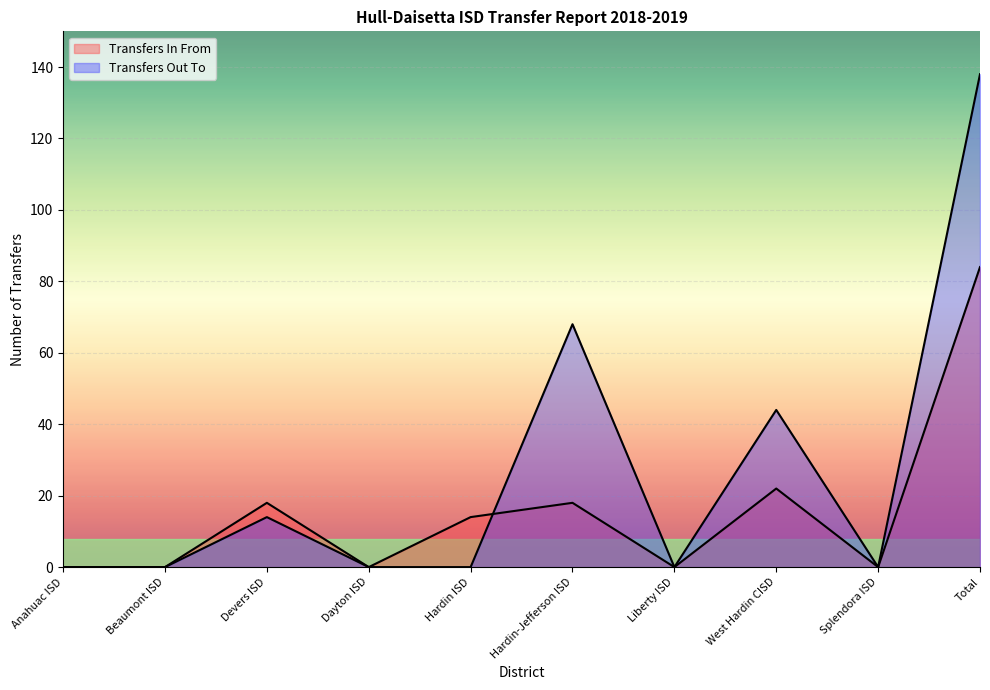

What is the label of the 4th point from the right?

Liberty ISD